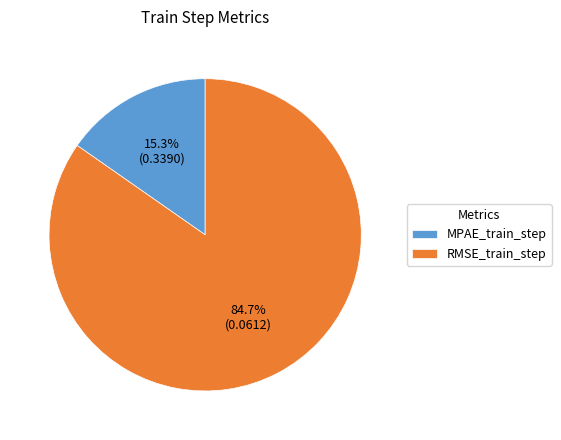

To the nearest percent, what percentage of the pie is RMSE_train_step?

85%